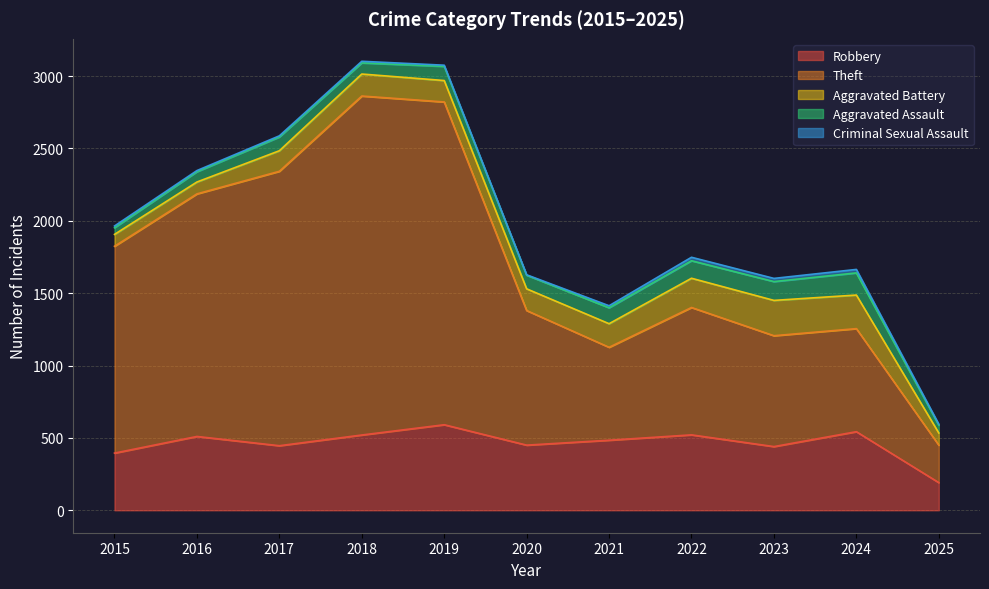

What is the minimum value for Aggravated Battery?

82